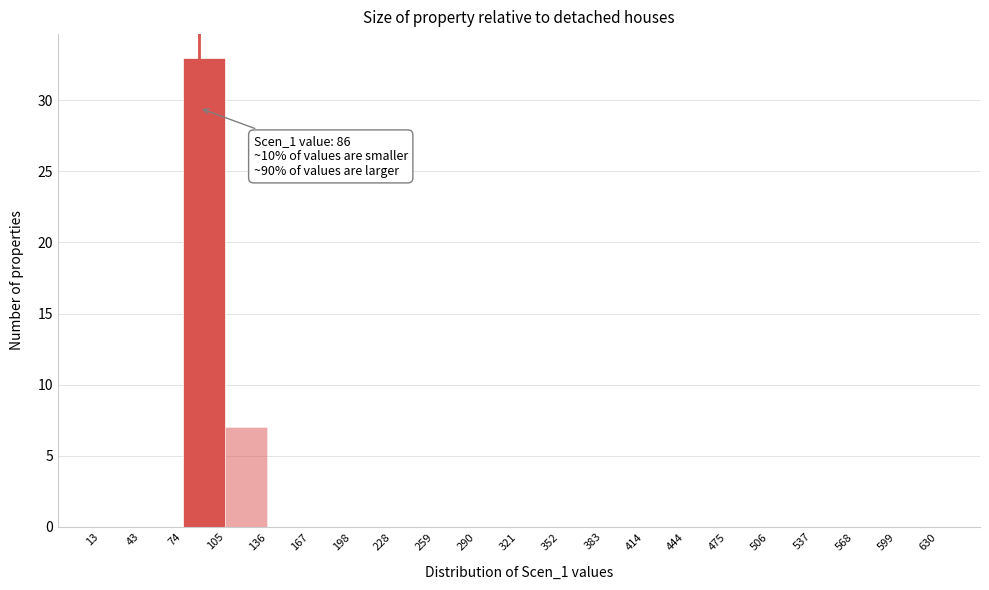

Which range on the x-axis has the tallest bar?

74 to 105